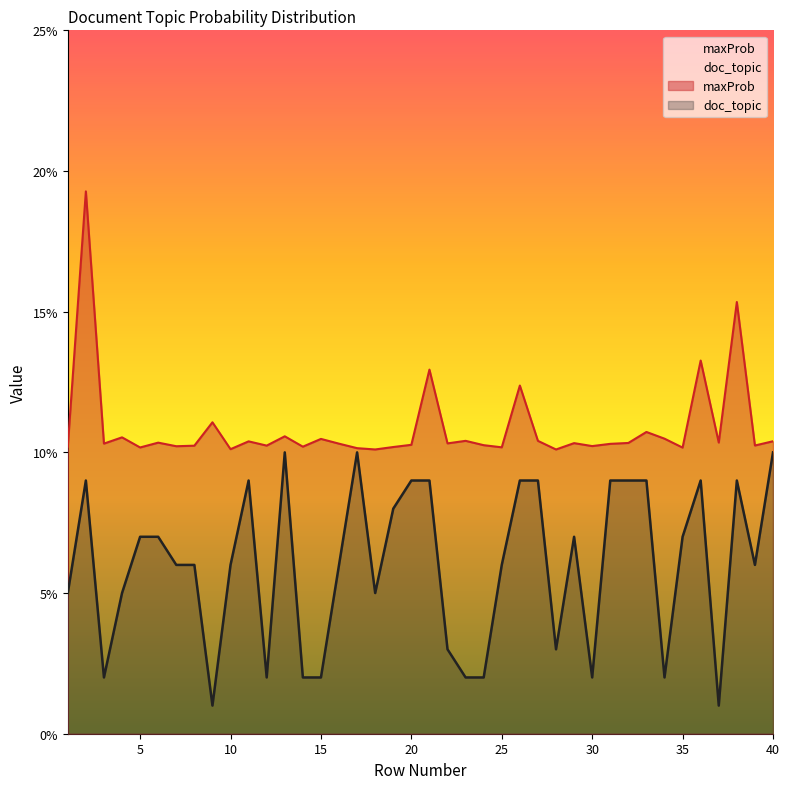

True or false: doc_topic and maxProb intersect in this chart.

False